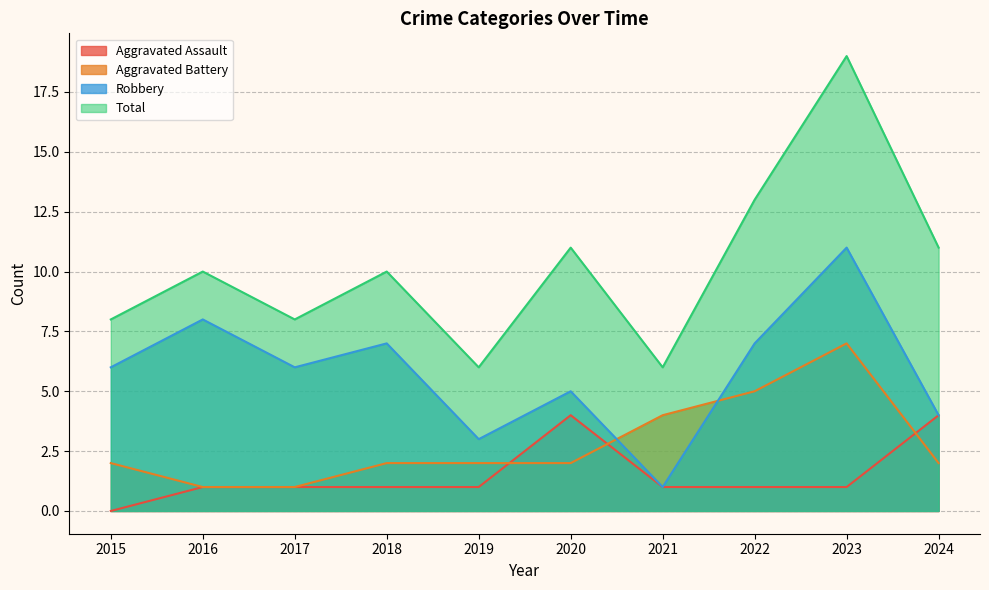

How many values in the Robbery series are below 6?

4